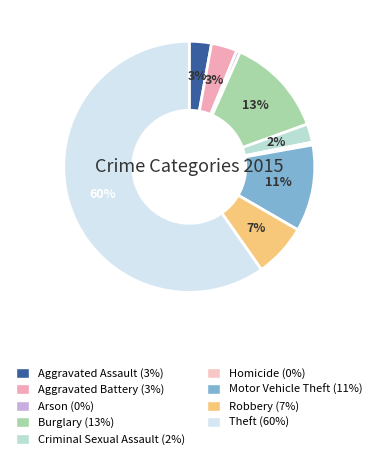

Which slice is the smallest?

Homicide